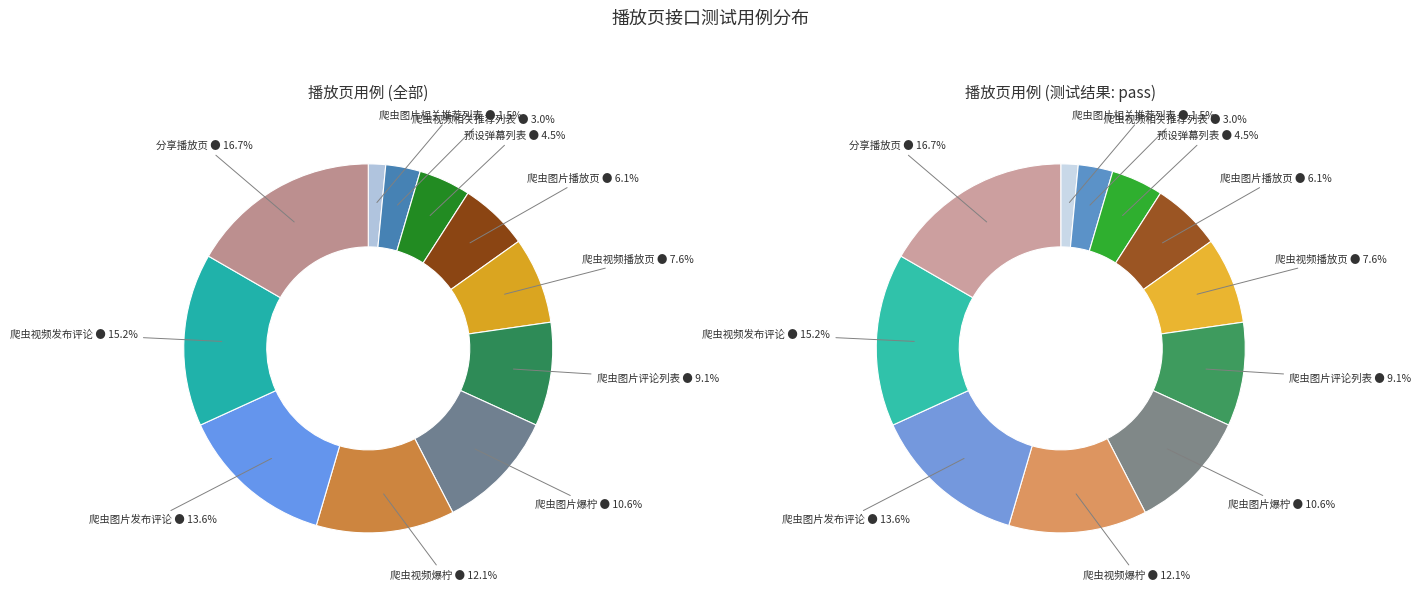

Which slice is the largest?

分享播放页